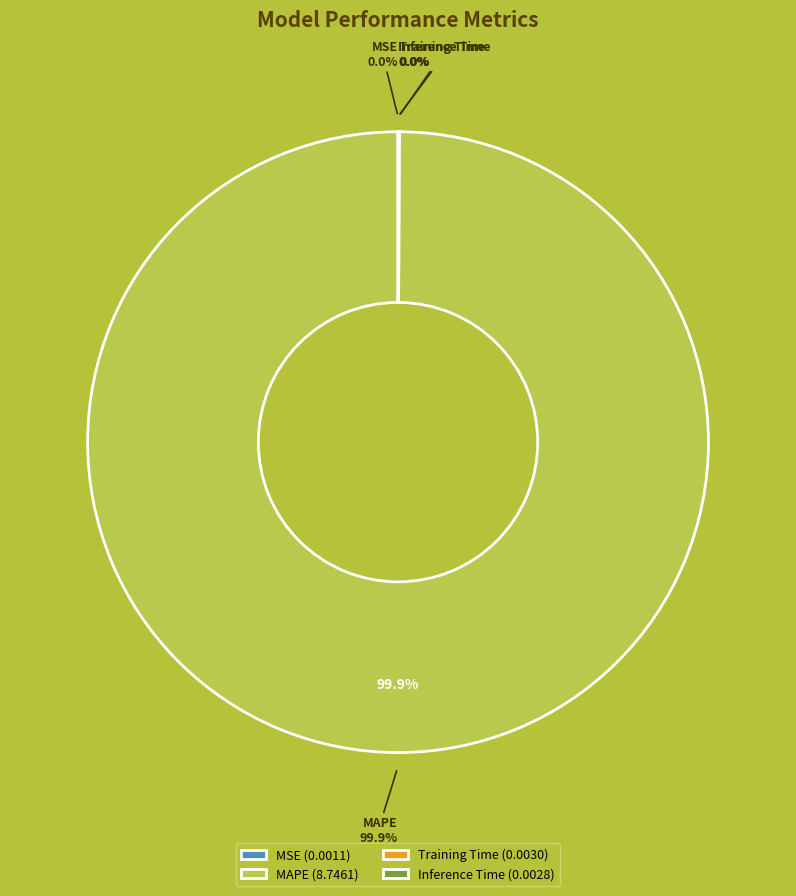

To the nearest percent, what is the average slice percentage?

25%